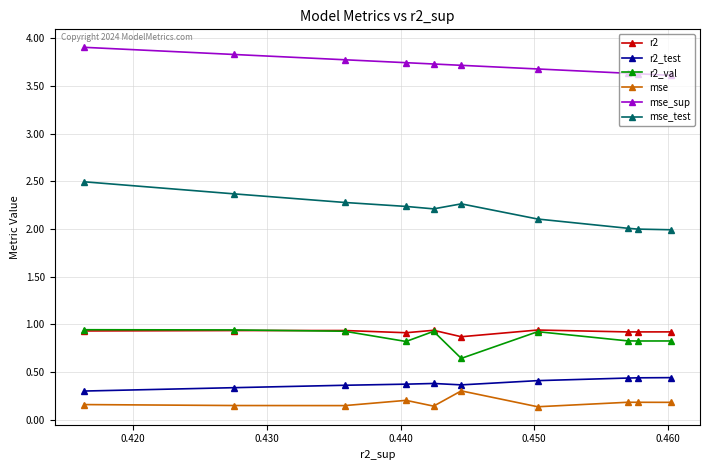

What is the smallest value displayed?

0.1